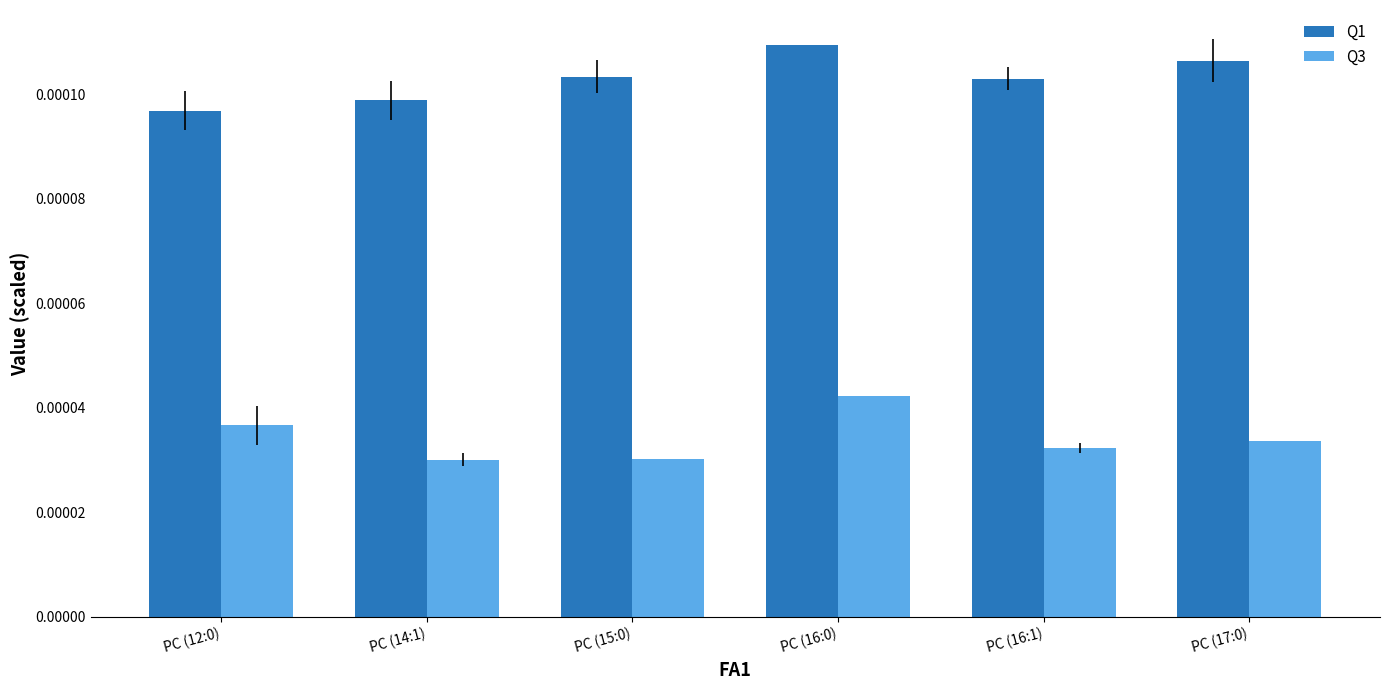

Count the Q3 values in the range 0 to 1.

6